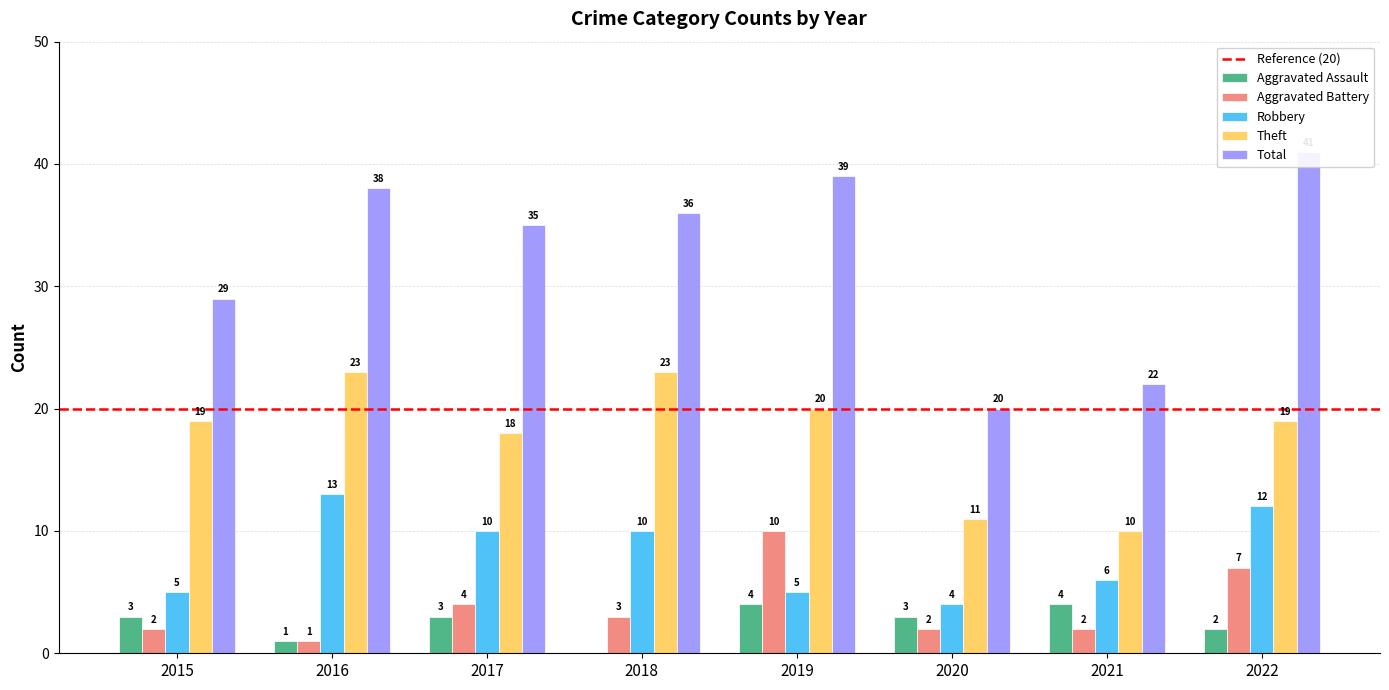

How many bars are there in each group?

5